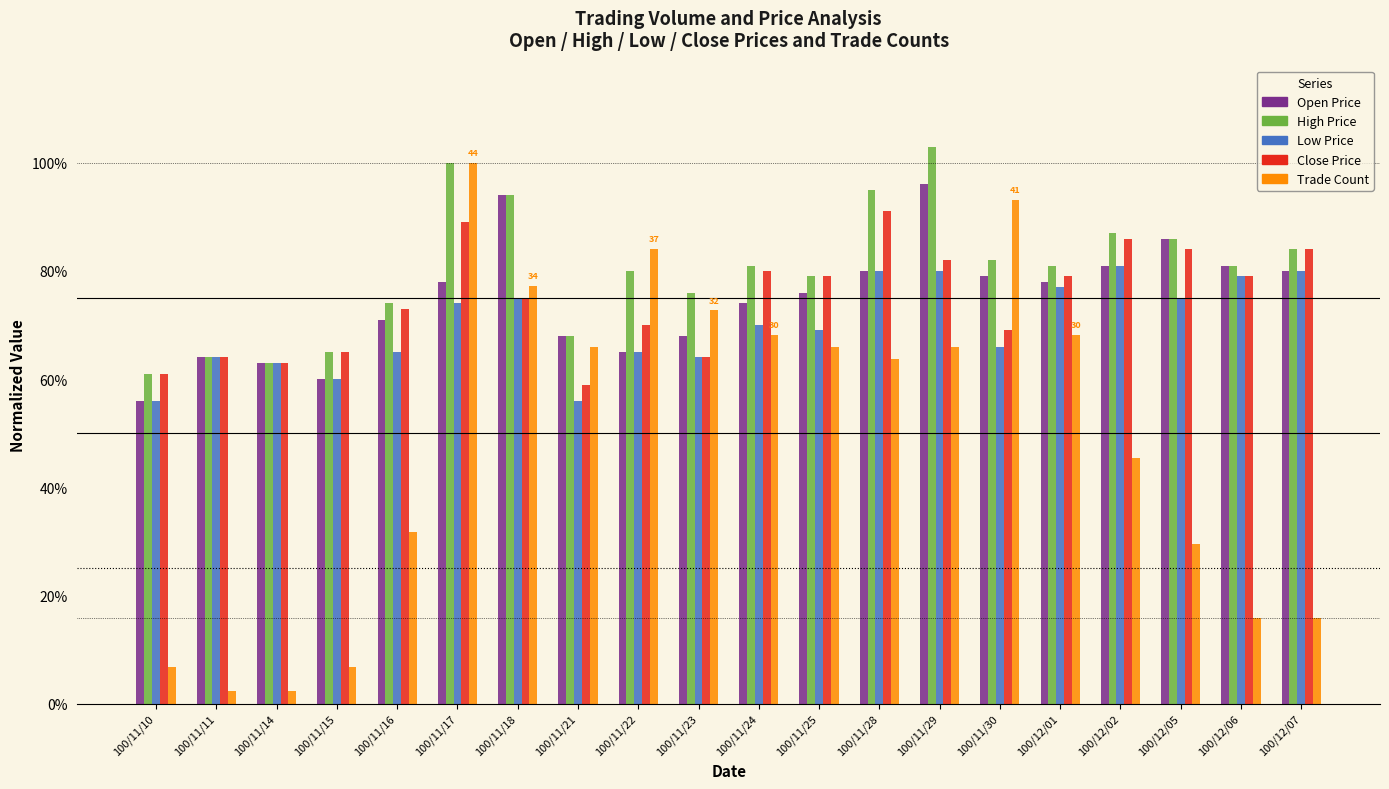

At which category is the sum across all series the highest?

100/11/17